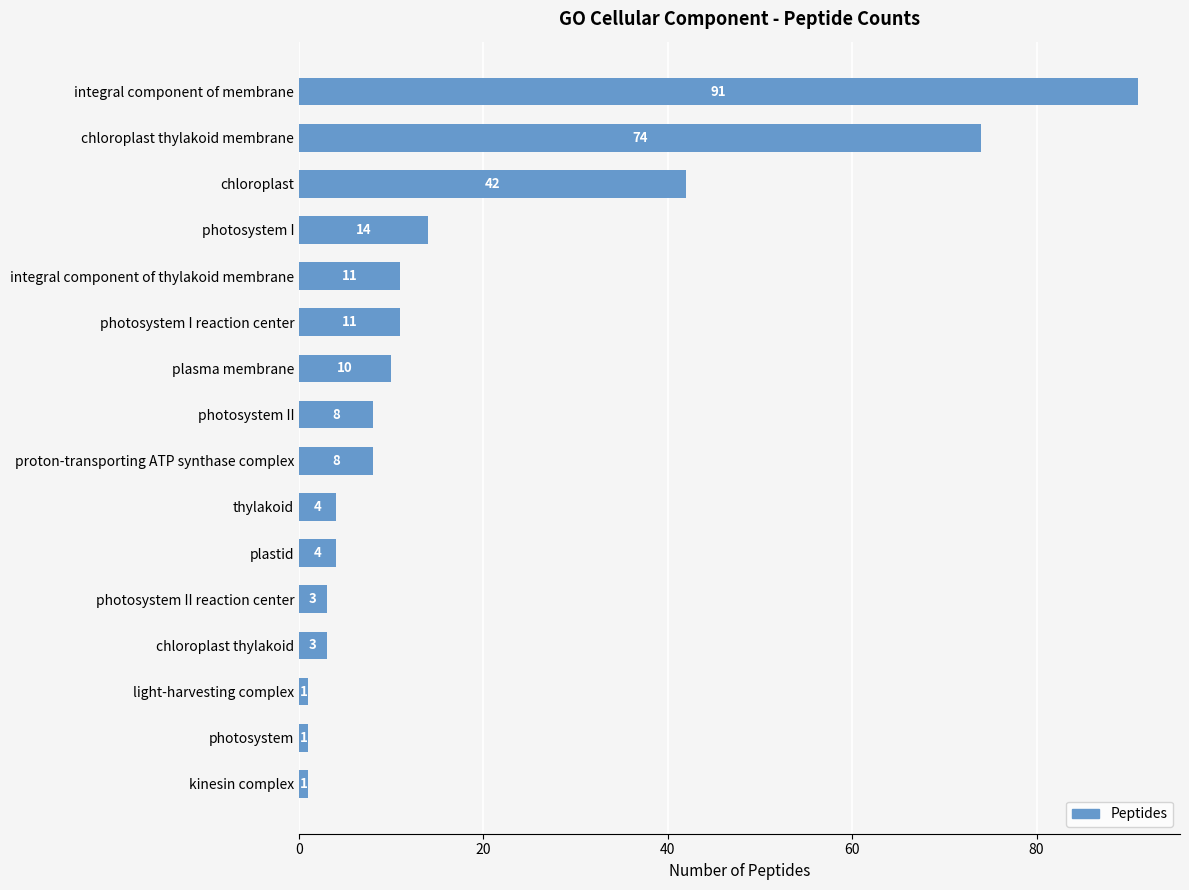

Is it true that the value at thylakoid is 4?

True